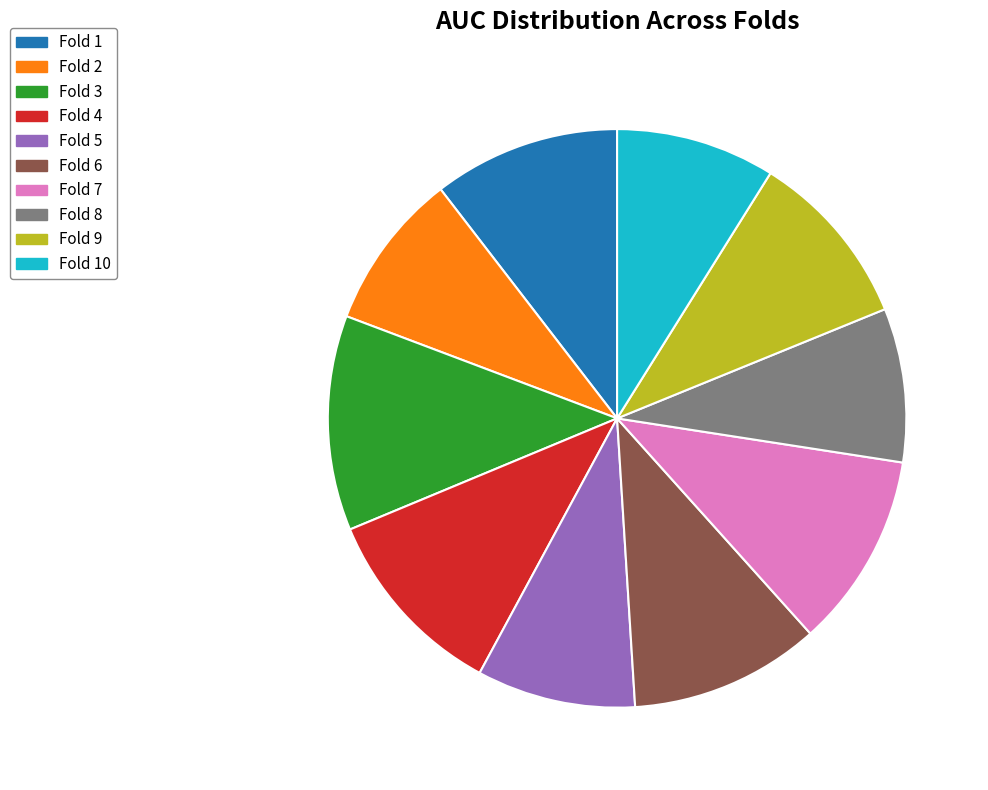

Does Fold 3 account for over 50% of the chart?

No